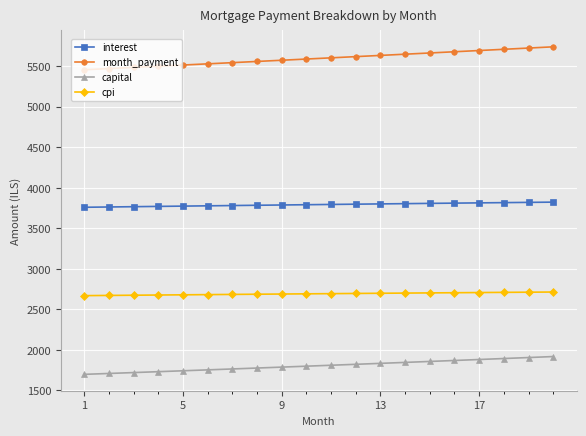

What is the average value of the interest series?

3792.7